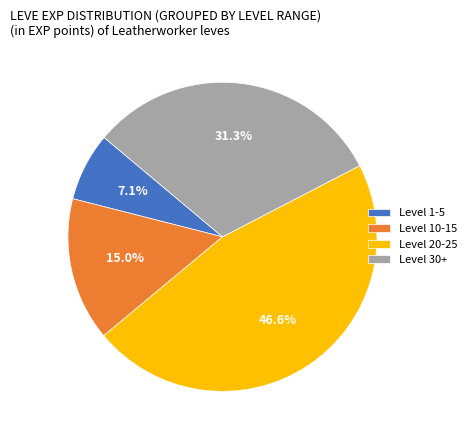

How many slices are in this pie chart?

4